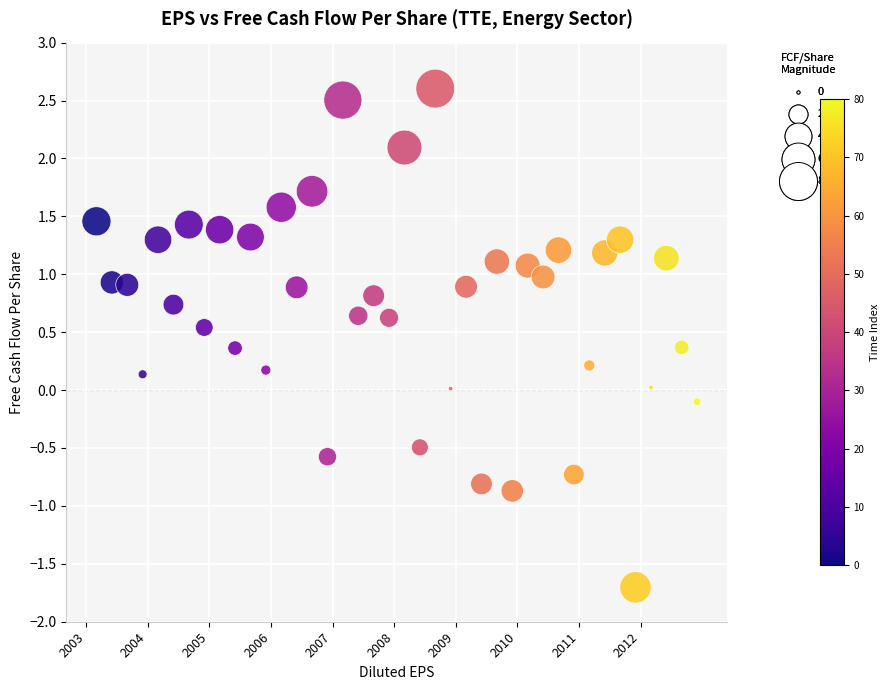

What is the range of X values (max minus min)?

9.8